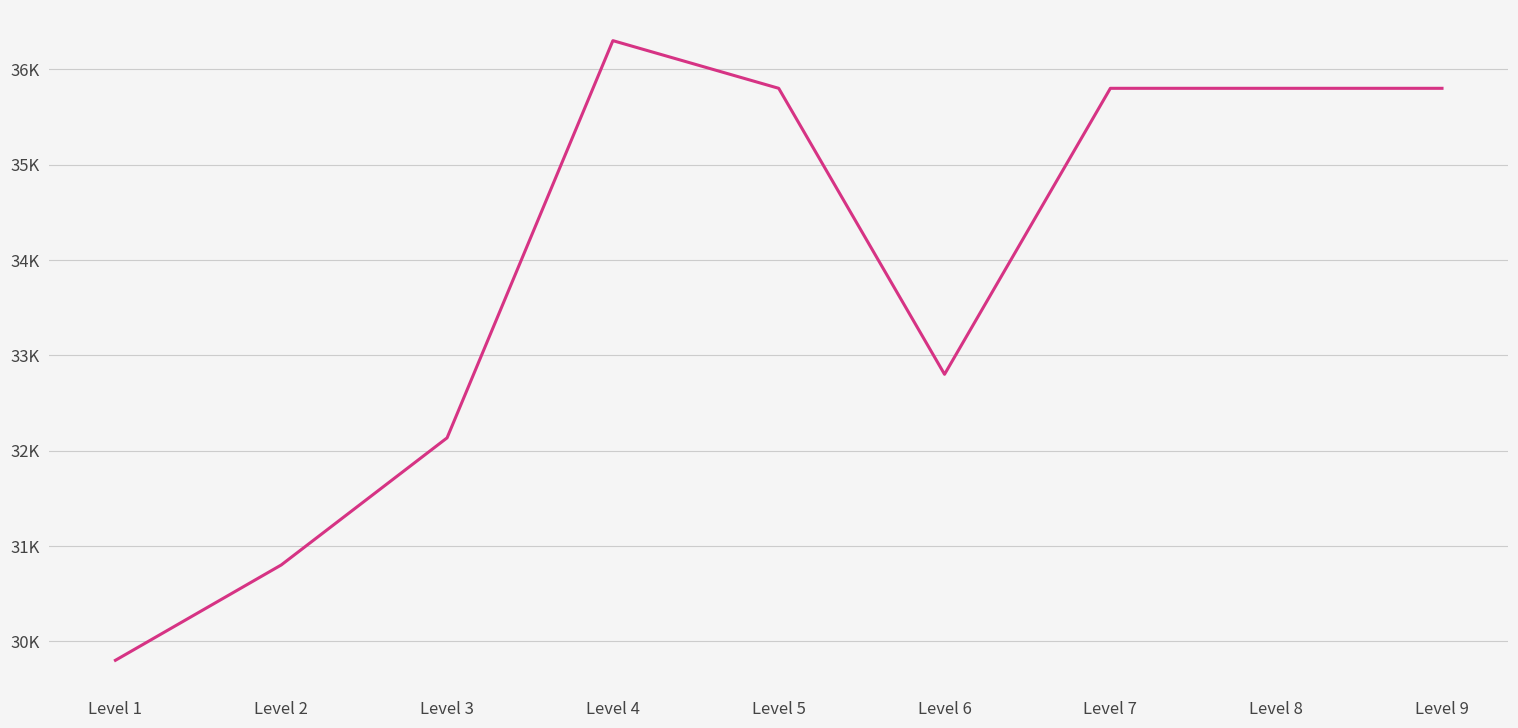

Is this an area chart (filled region under the line)?

No